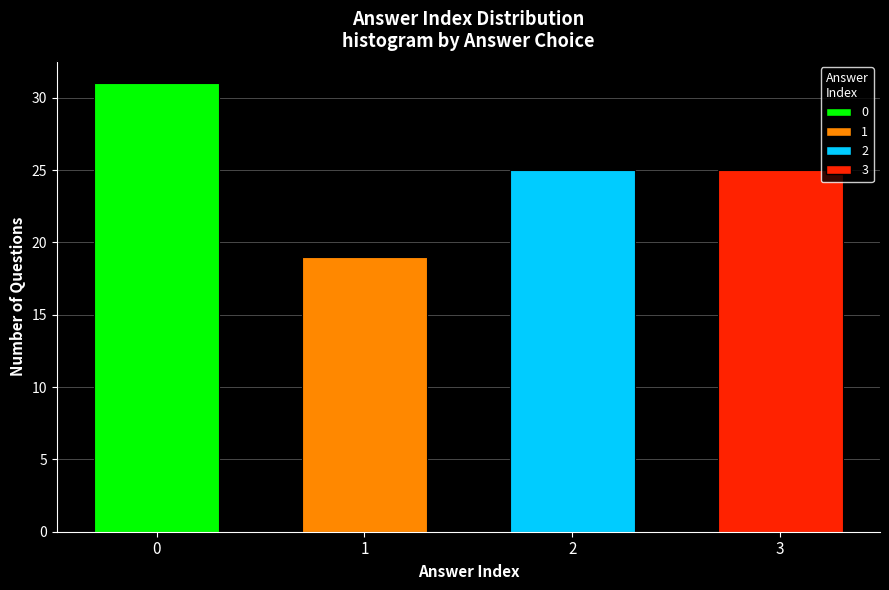

Reading right to left, transcribe all the data shown in this chart.

3=25	2=25	1=19	0=31